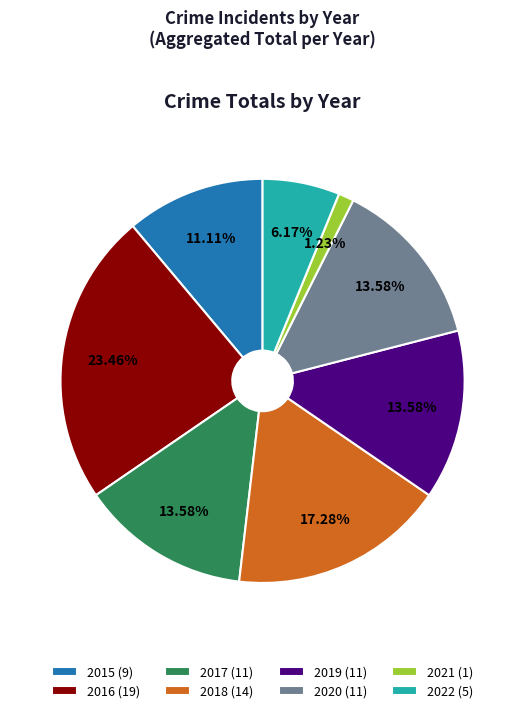

Do 2015 and 2020 together represent more than half of the pie?

No